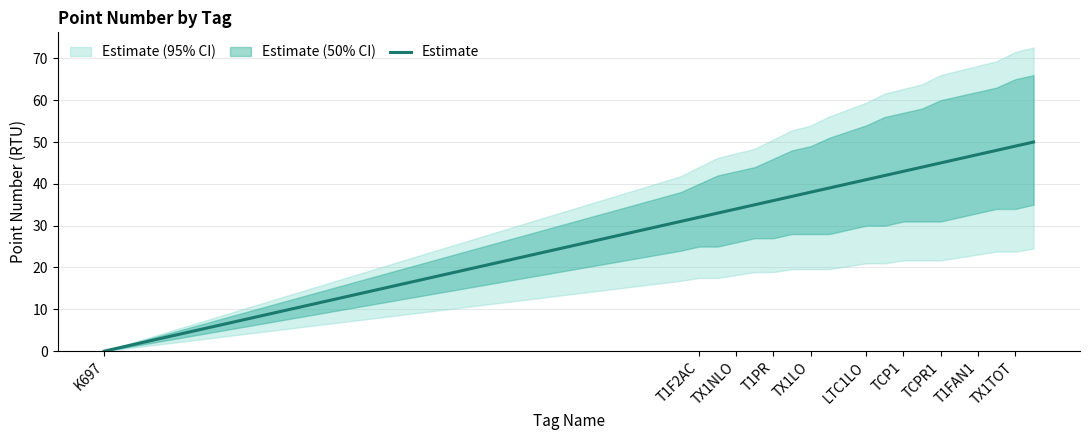

True or false: there are more than 1 points higher than both neighbors.

False